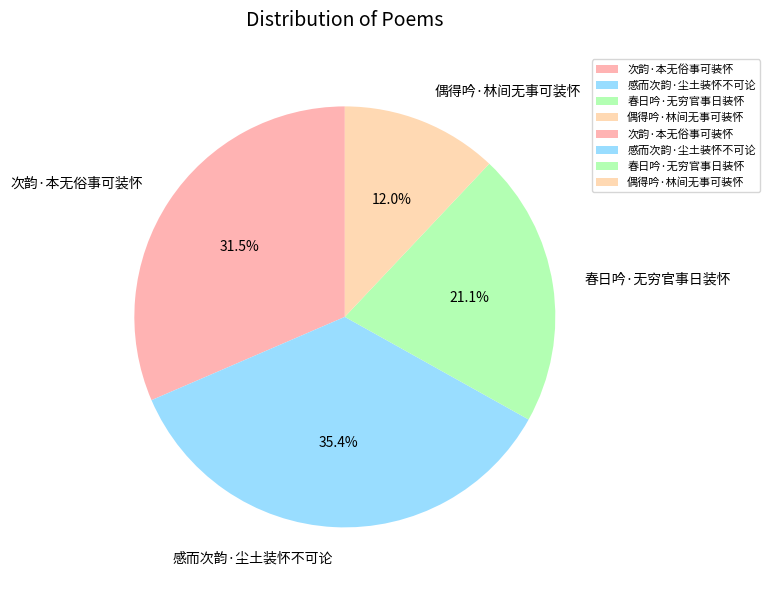

Which category has the smallest portion of the pie?

偶得吟·林间无事可装怀